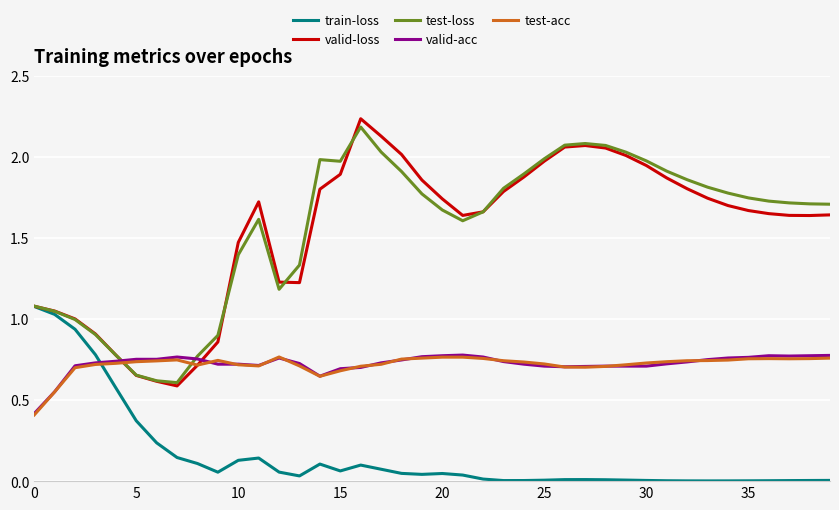

After their last crossing, which series has the higher values: test-acc or train-loss?

test-acc